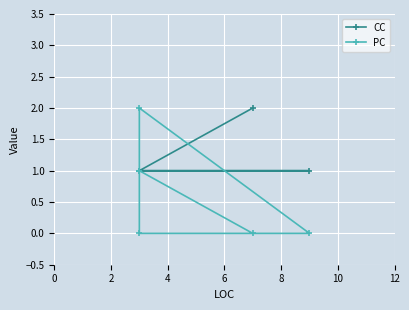

How many intersections are there between PC and CC?

1